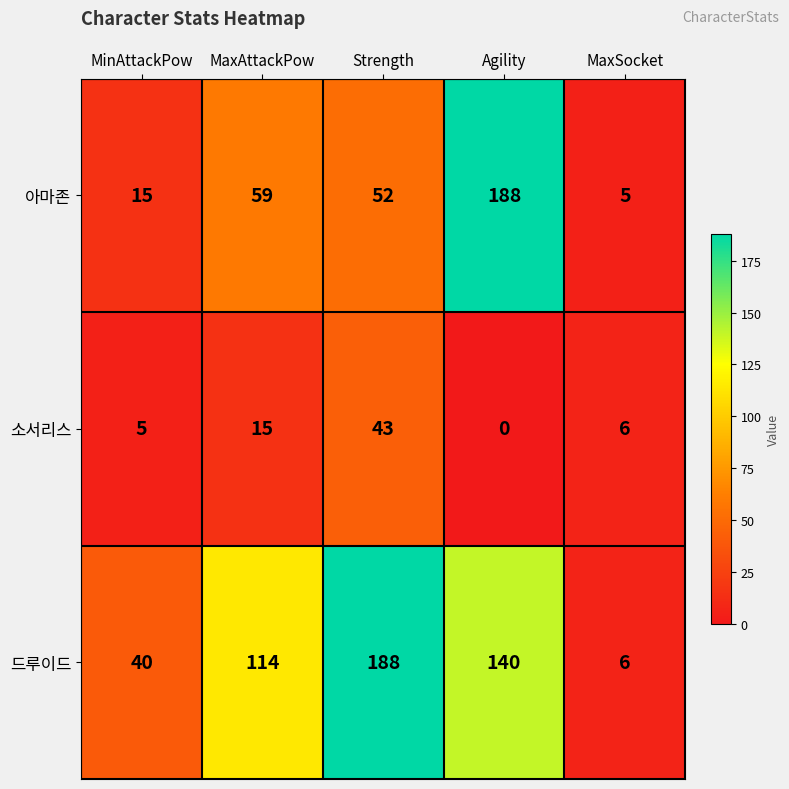

Which category has the highest value in the 소서리스 series?

Strength